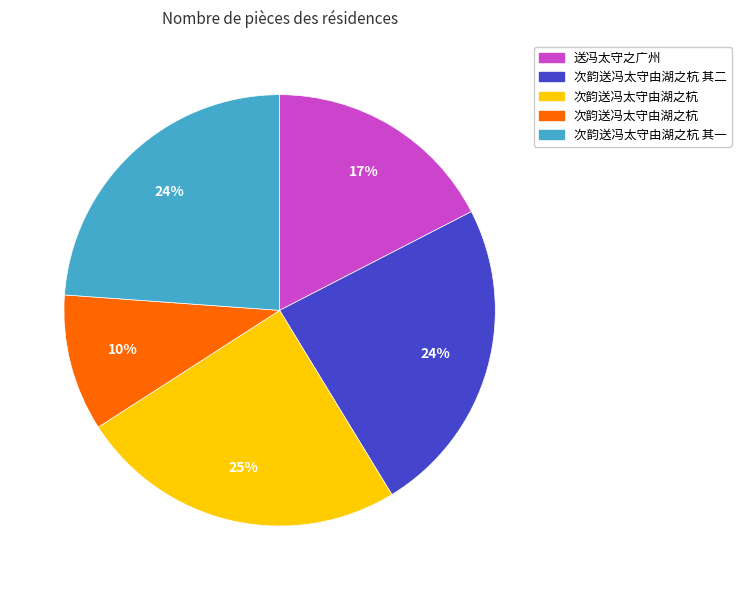

Is there any slice that represents more than half of the pie?

No